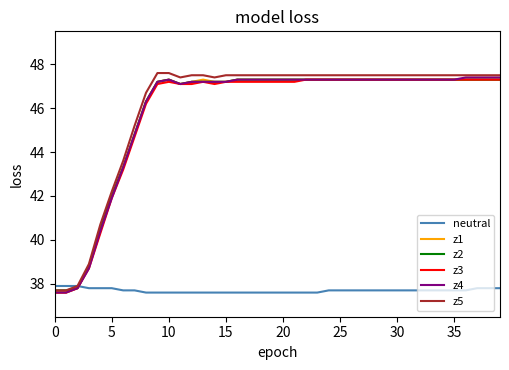

What is the minimum value for z1?

37.6